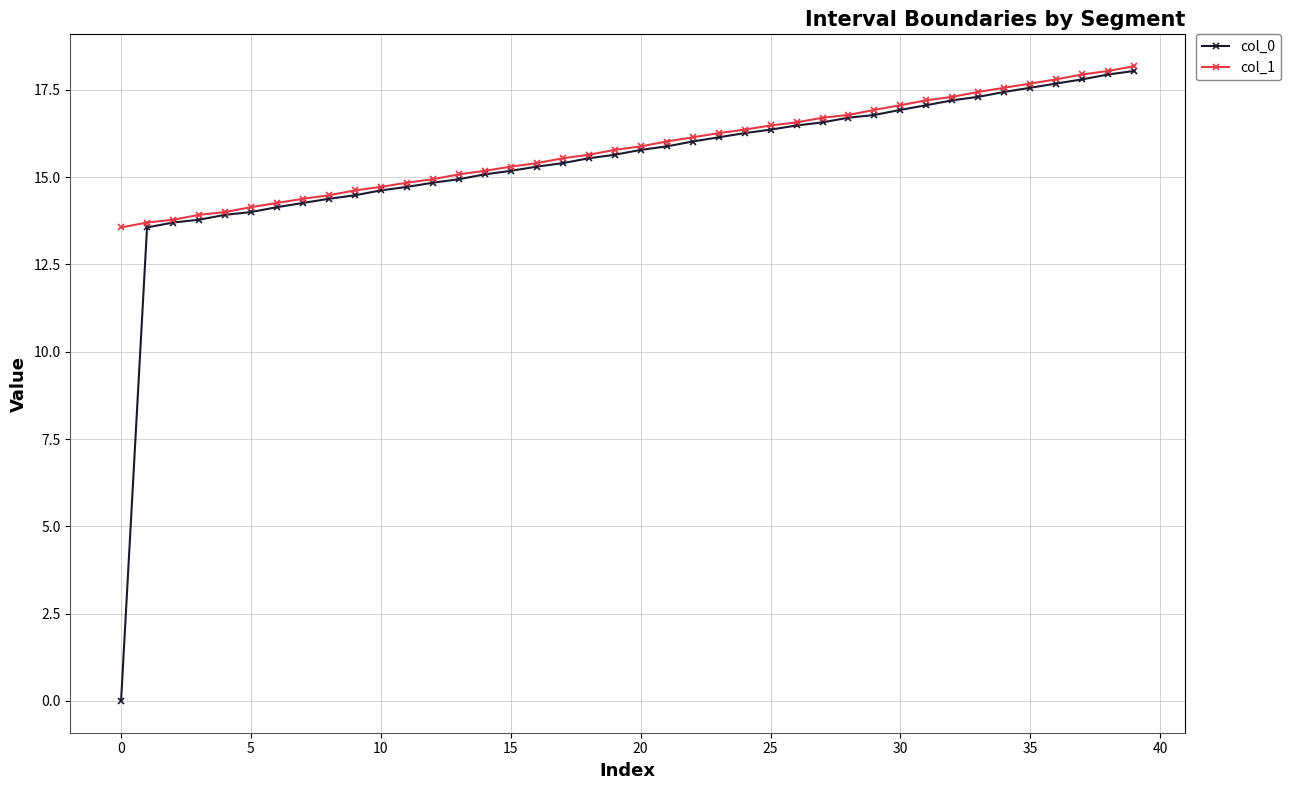

What is the average value of the col_1 series?

15.8